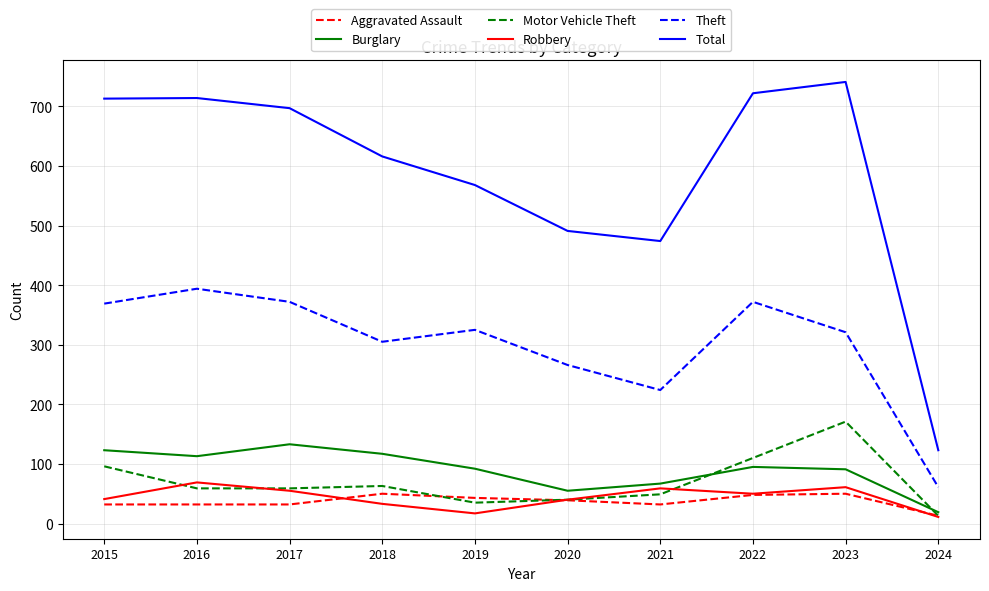

Rank the series at 2016 from lowest to highest value.

Aggravated Assault, Motor Vehicle Theft, Robbery, Burglary, Theft, Total